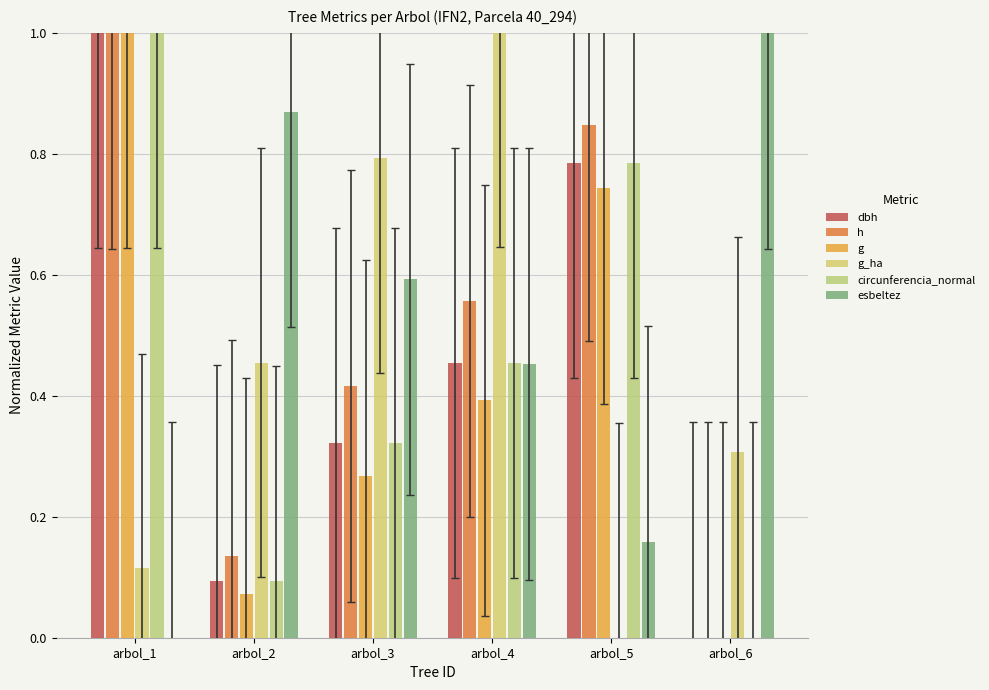

What is the difference between the g_ha values at arbol_2 and arbol_5?

0.5